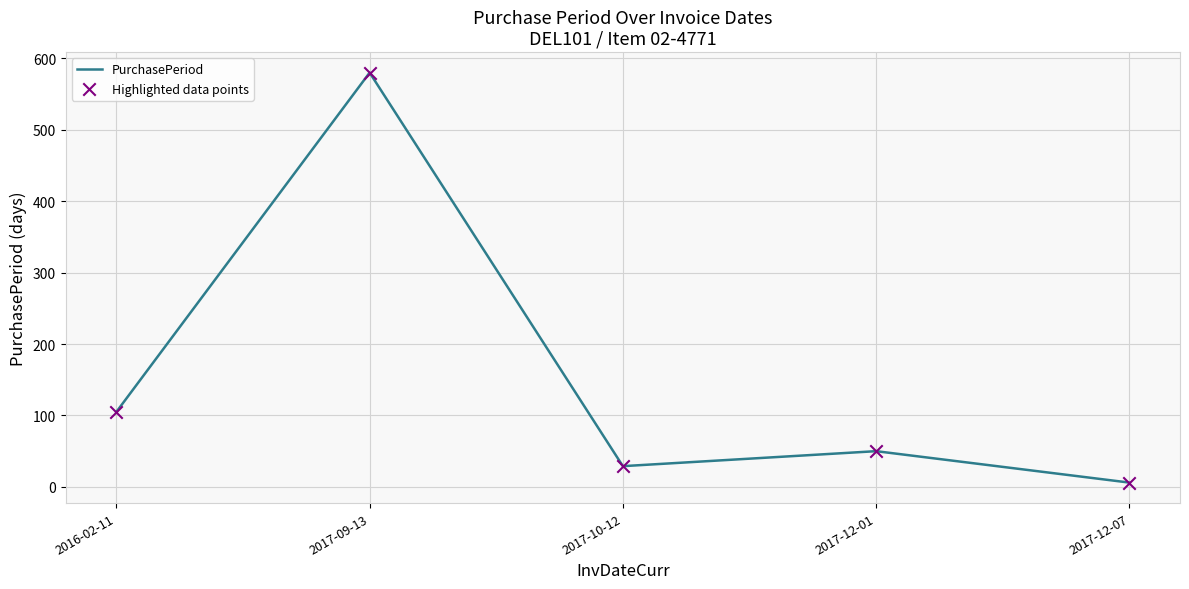

Which label corresponds to the smallest value in the chart?

2017-12-07